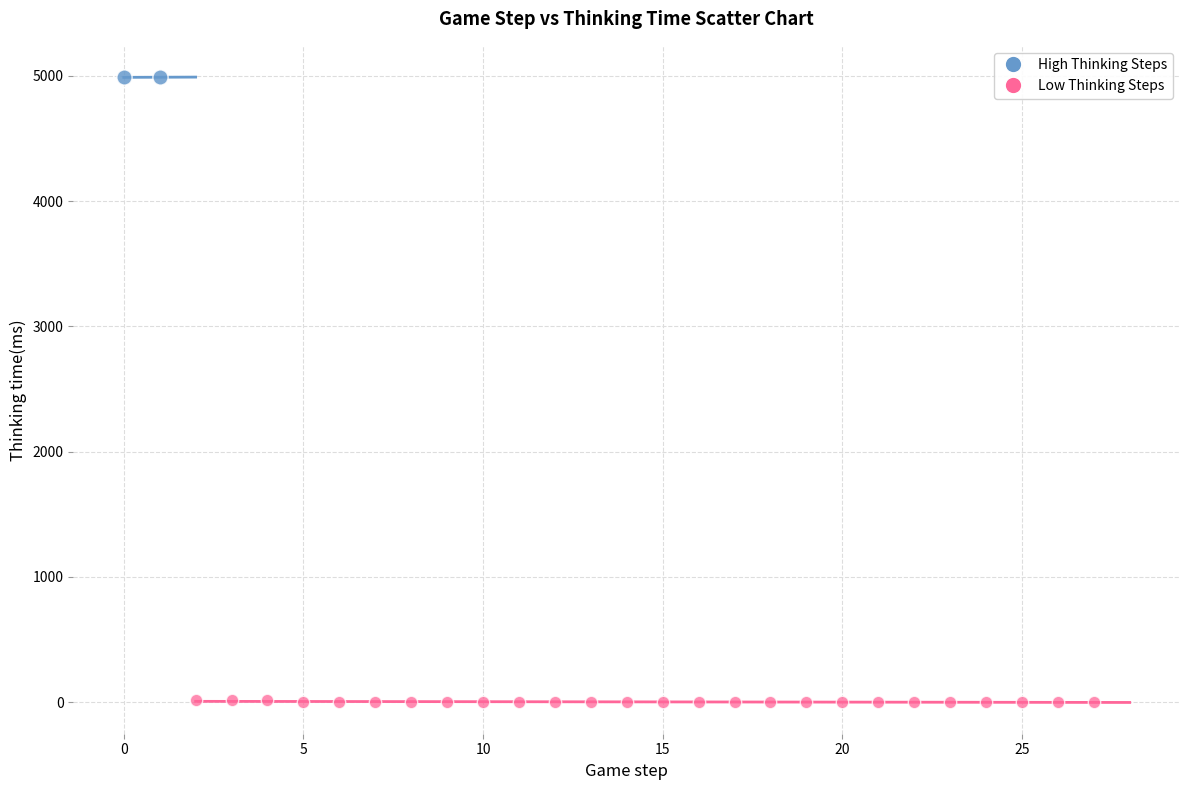

What are all the series names shown in the legend?

High Thinking Steps, Low Thinking Steps